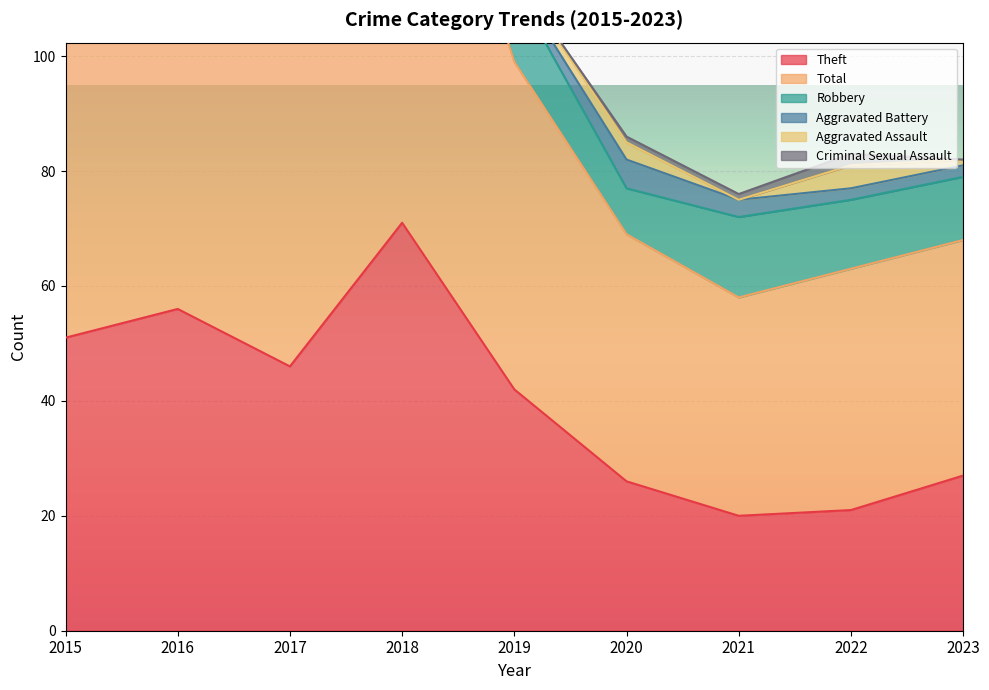

At 2019, list the series in order from largest to smallest.

Total, Theft, Robbery, Aggravated Assault, Aggravated Battery, Criminal Sexual Assault